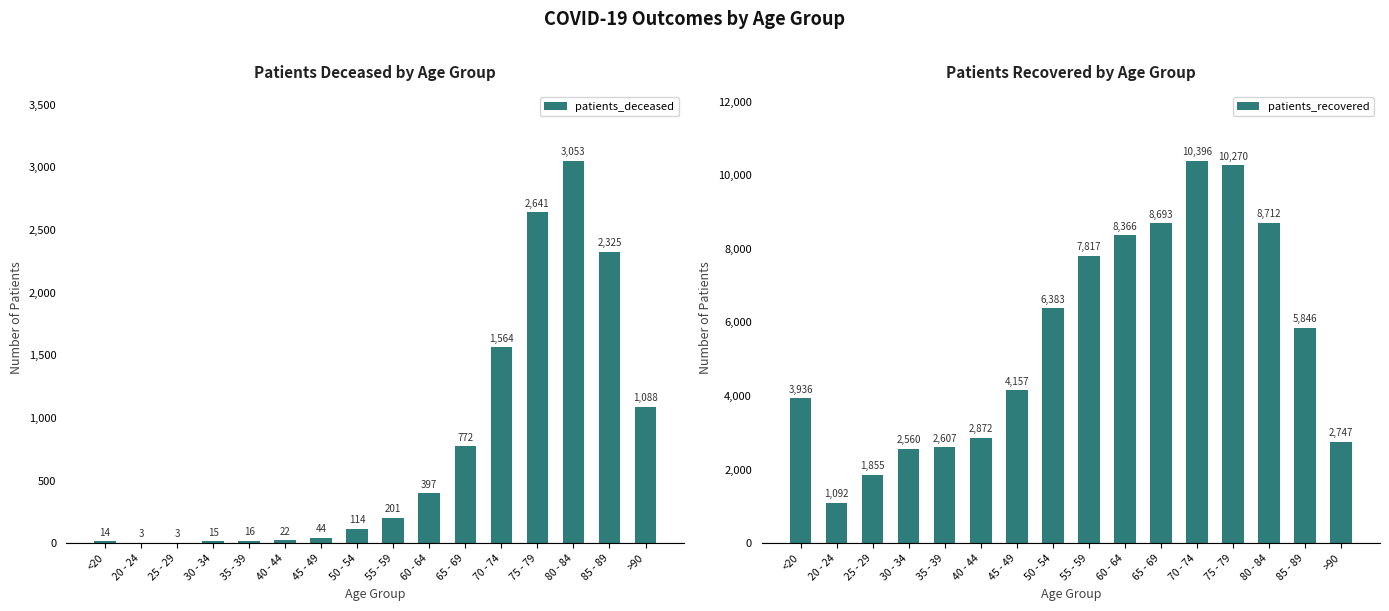

Reading left to right, list all the values displayed in this chart.

patients_deceased: 14	3	3	15	16	22	44	114	201	397	772	1564	2641	3053	2325	1088
patients_recovered: 3936	1092	1855	2560	2607	2872	4157	6383	7817	8366	8693	10396	10270	8712	5846	2747